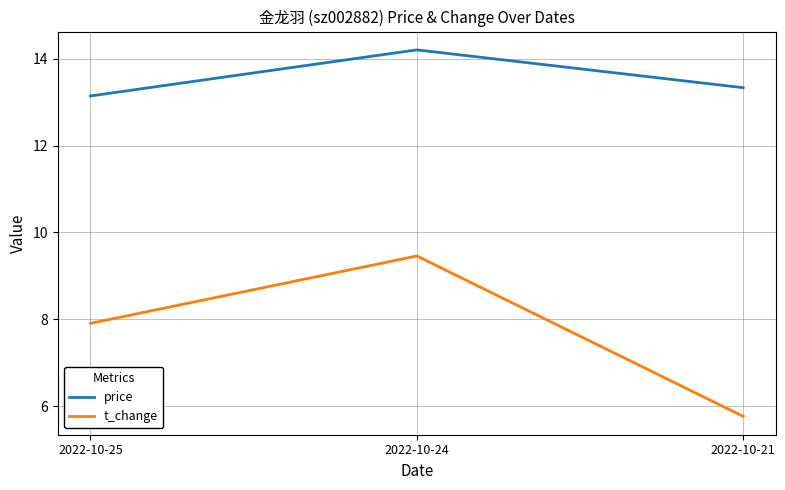

Where does the t_change series first go above 7?

2022-10-25